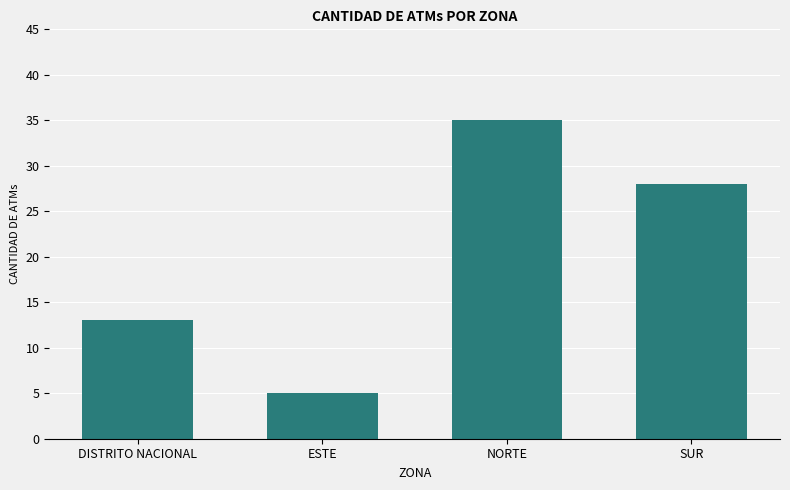

Rank the categories by value from highest to lowest.

NORTE, SUR, DISTRITO NACIONAL, ESTE